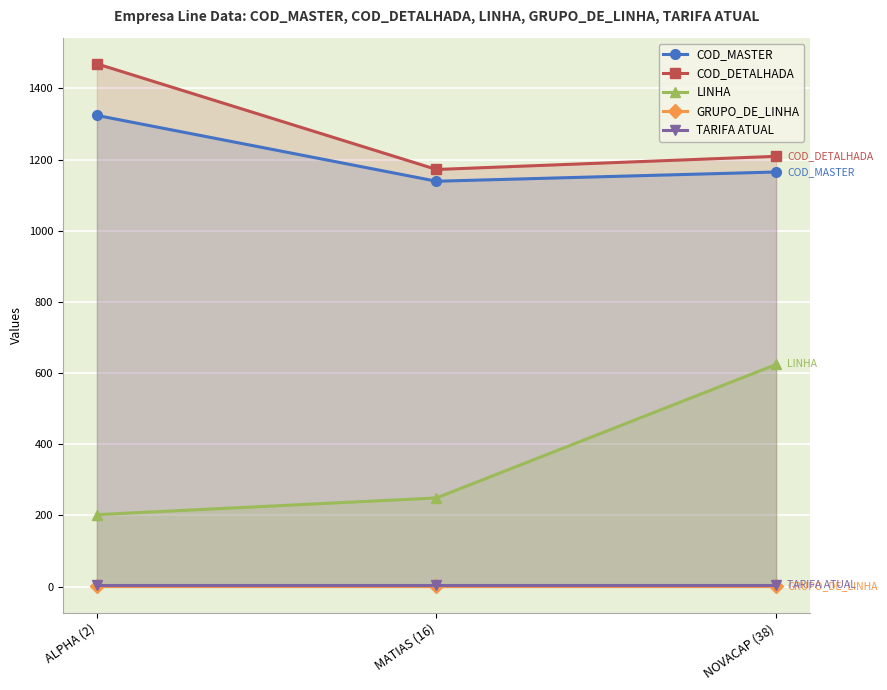

What is the label of the 2nd point from the right?

MATIAS (16)